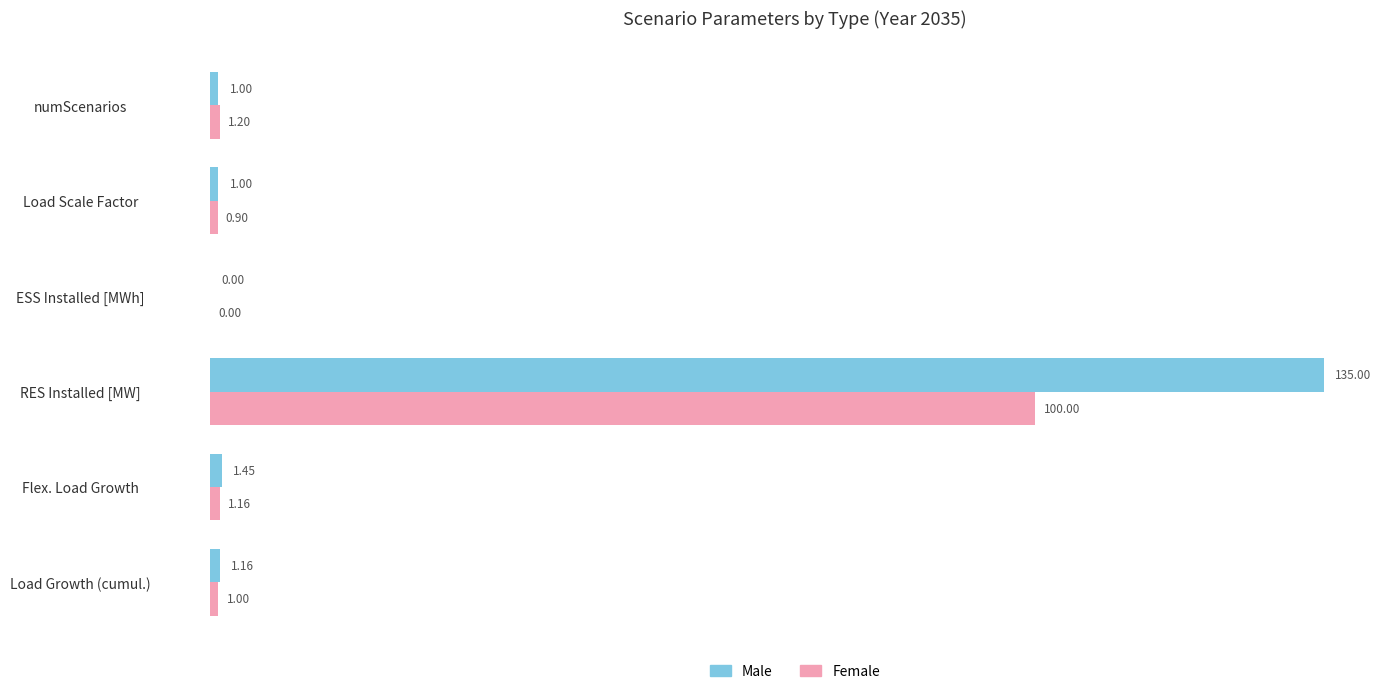

Which series changed the most between RES Installed [MW] and numScenarios?

Male